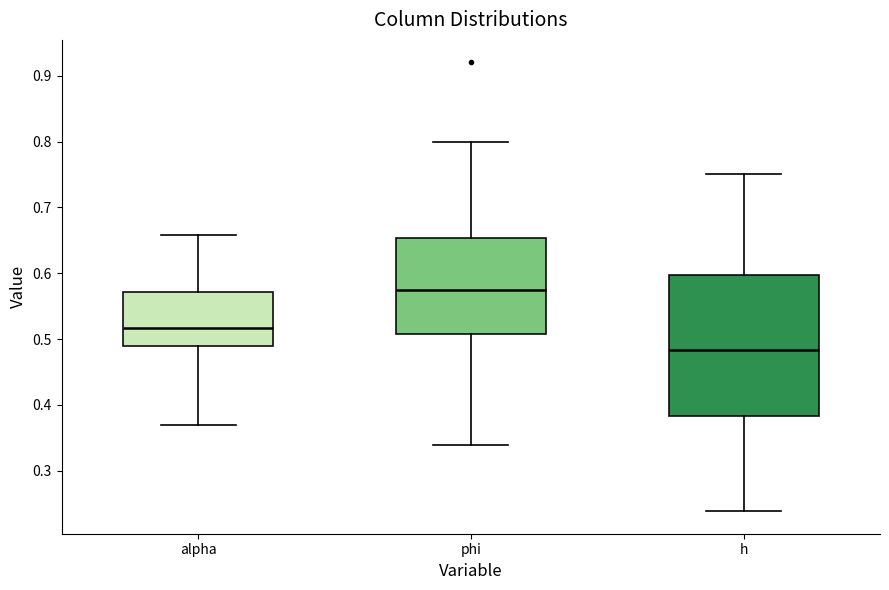

Where does the lower whisker of the box for h end on the y-axis? The values are not printed on the chart, so give them approximately, as read against the axis.

0.24